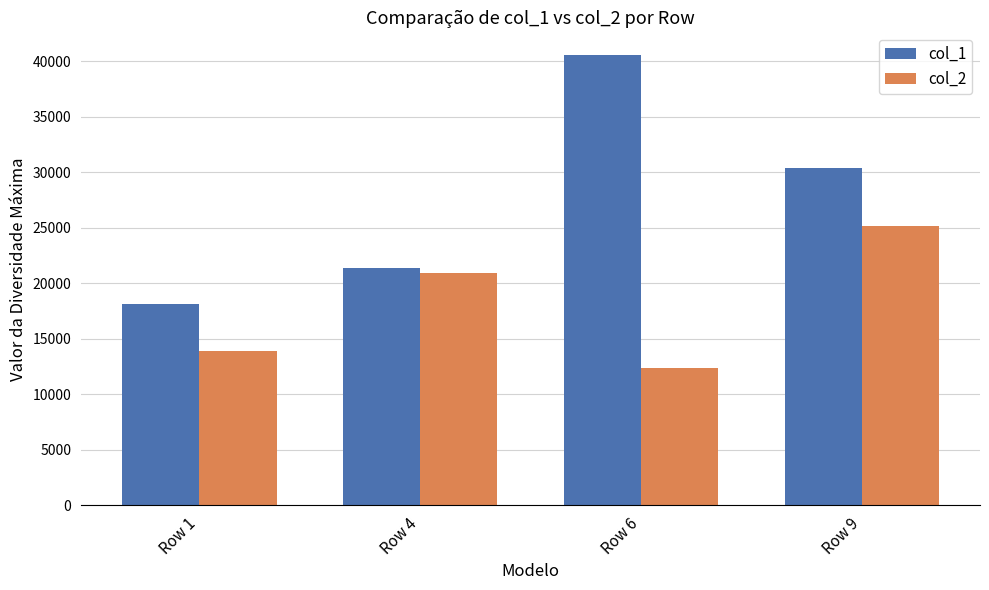

The value of col_2 at Row 9 is 6711.1. True or false?

False